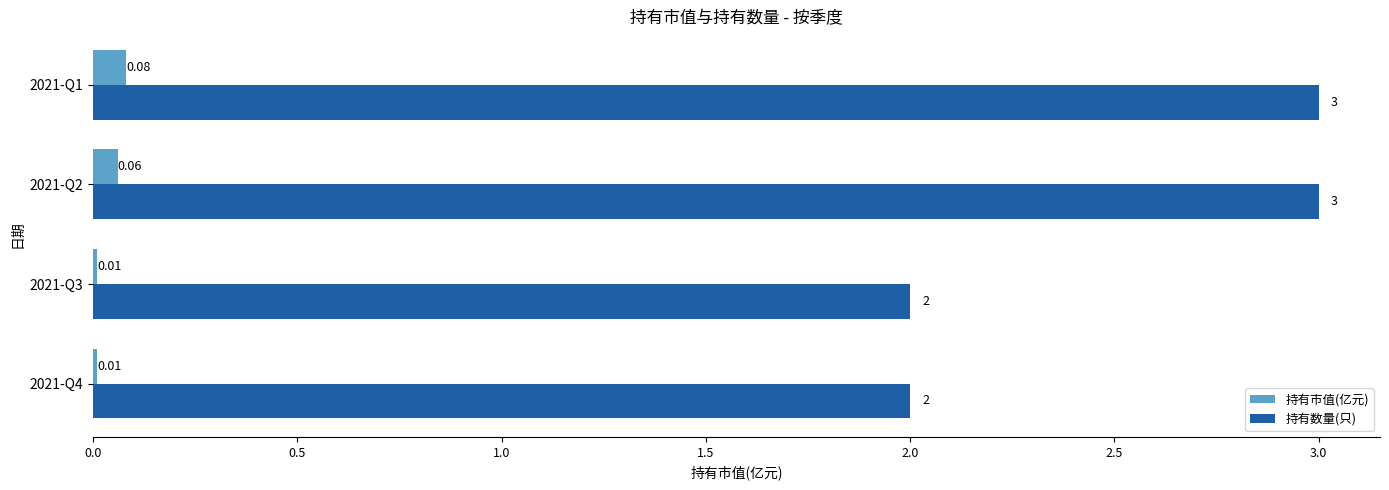

At which category is the sum across all series the highest?

2021-Q1